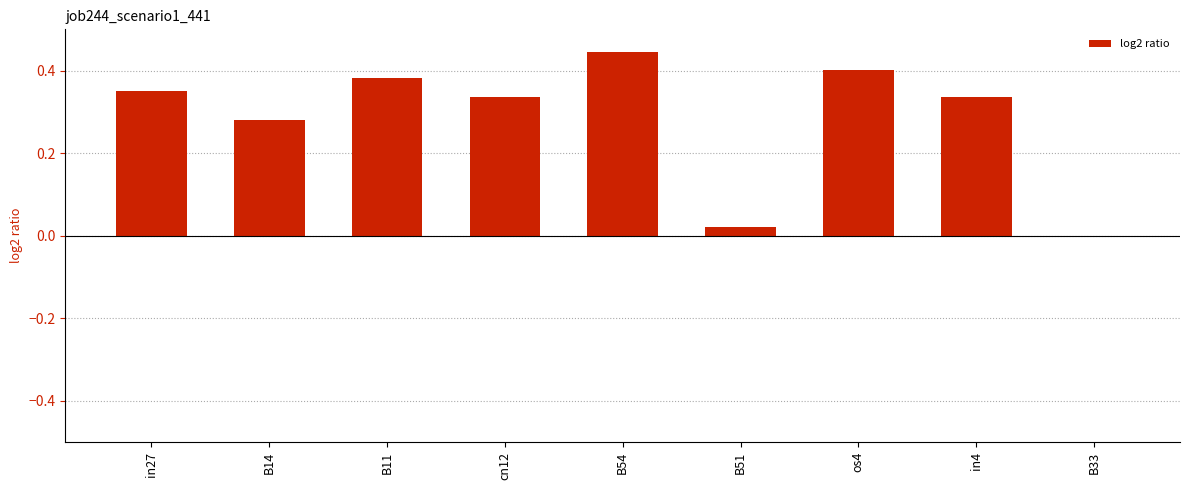

True or false: the data shows 0.0 at B33.

True